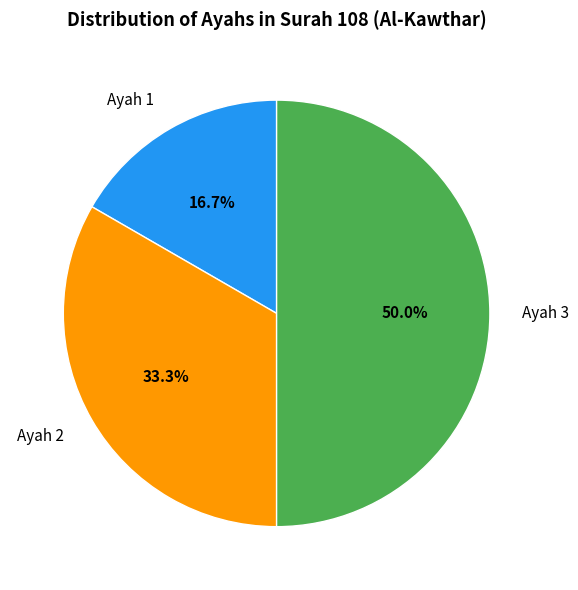

To the nearest percent, what portion does Ayah 2 represent?

33%